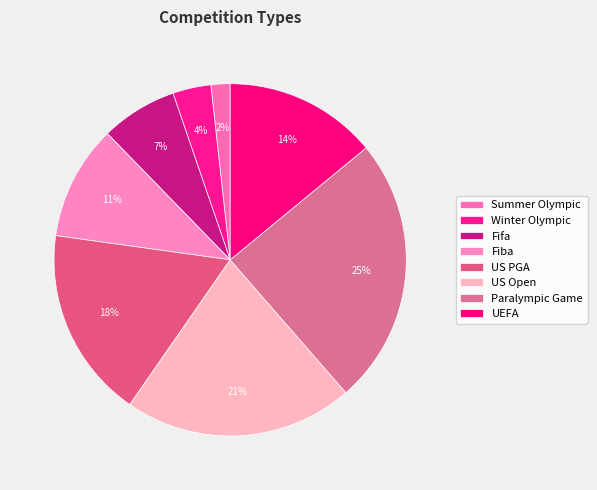

How many slices are in this pie chart?

8